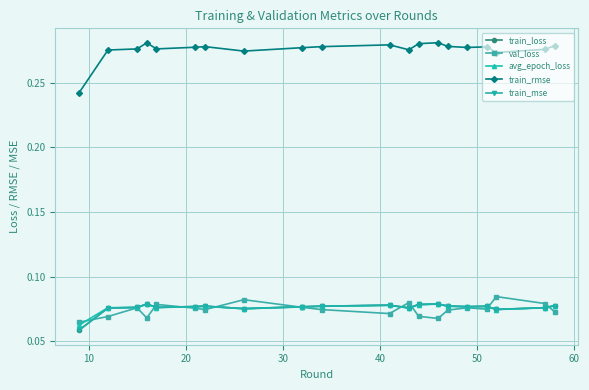

True or false: train_loss has more than 0 points higher than both neighbors.

True